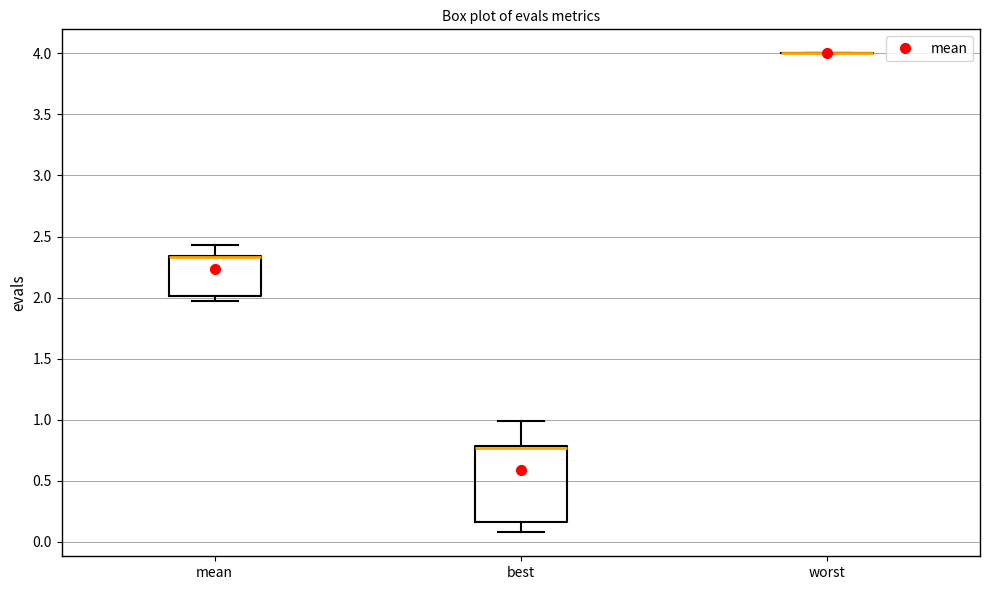

Reading left to right, transcribe this box plot: for each box, give where its median line is, the range the box spans, and where its two whiskers end, as read against the y-axis. The values are not printed on the chart, so give them approximately, as read against the axis.

mean: median 2.35 (drawn on the box's upper edge), box 2.00 to 2.35, whiskers 1.95 to 2.45
best: median 0.75 (drawn on the box's upper edge), box 0.15 to 0.80, whiskers 0.10 to 1.00
worst: box collapsed to a line at 4.00, whiskers 4.00 to 4.00